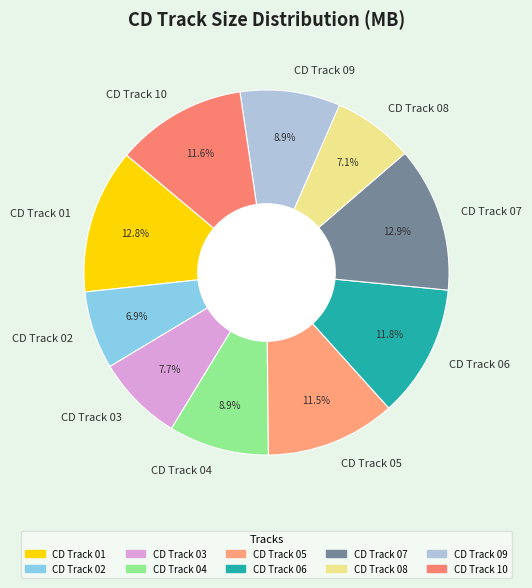

Is there a majority slice in this chart?

No